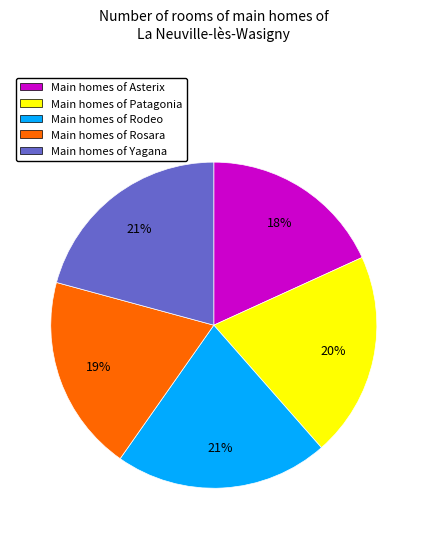

Is there a majority slice in this chart?

No